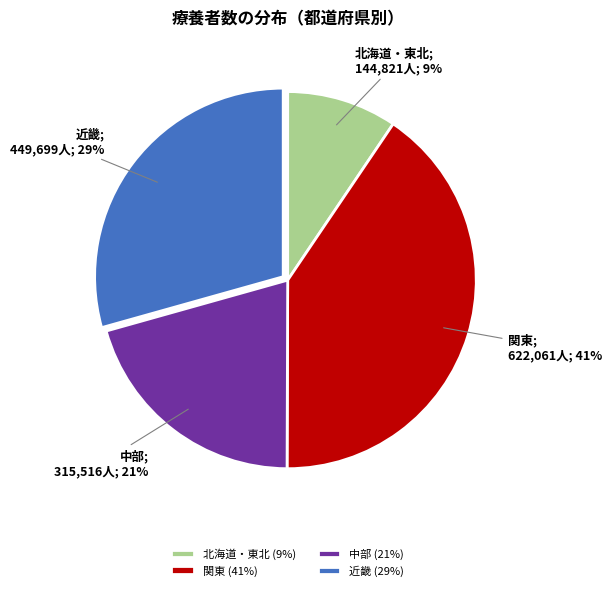

To the nearest percent, what is the combined percentage of 関東 (41%) and 北海道・東北 (9%)?

50%